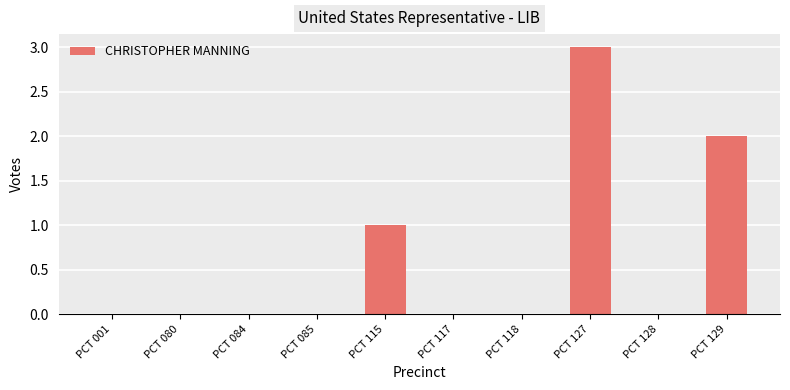

Reading left to right, transcribe all the data shown in this chart.

PCT 001=0	PCT 080=0	PCT 084=0	PCT 085=0	PCT 115=1	PCT 117=0	PCT 118=0	PCT 127=3	PCT 128=0	PCT 129=2